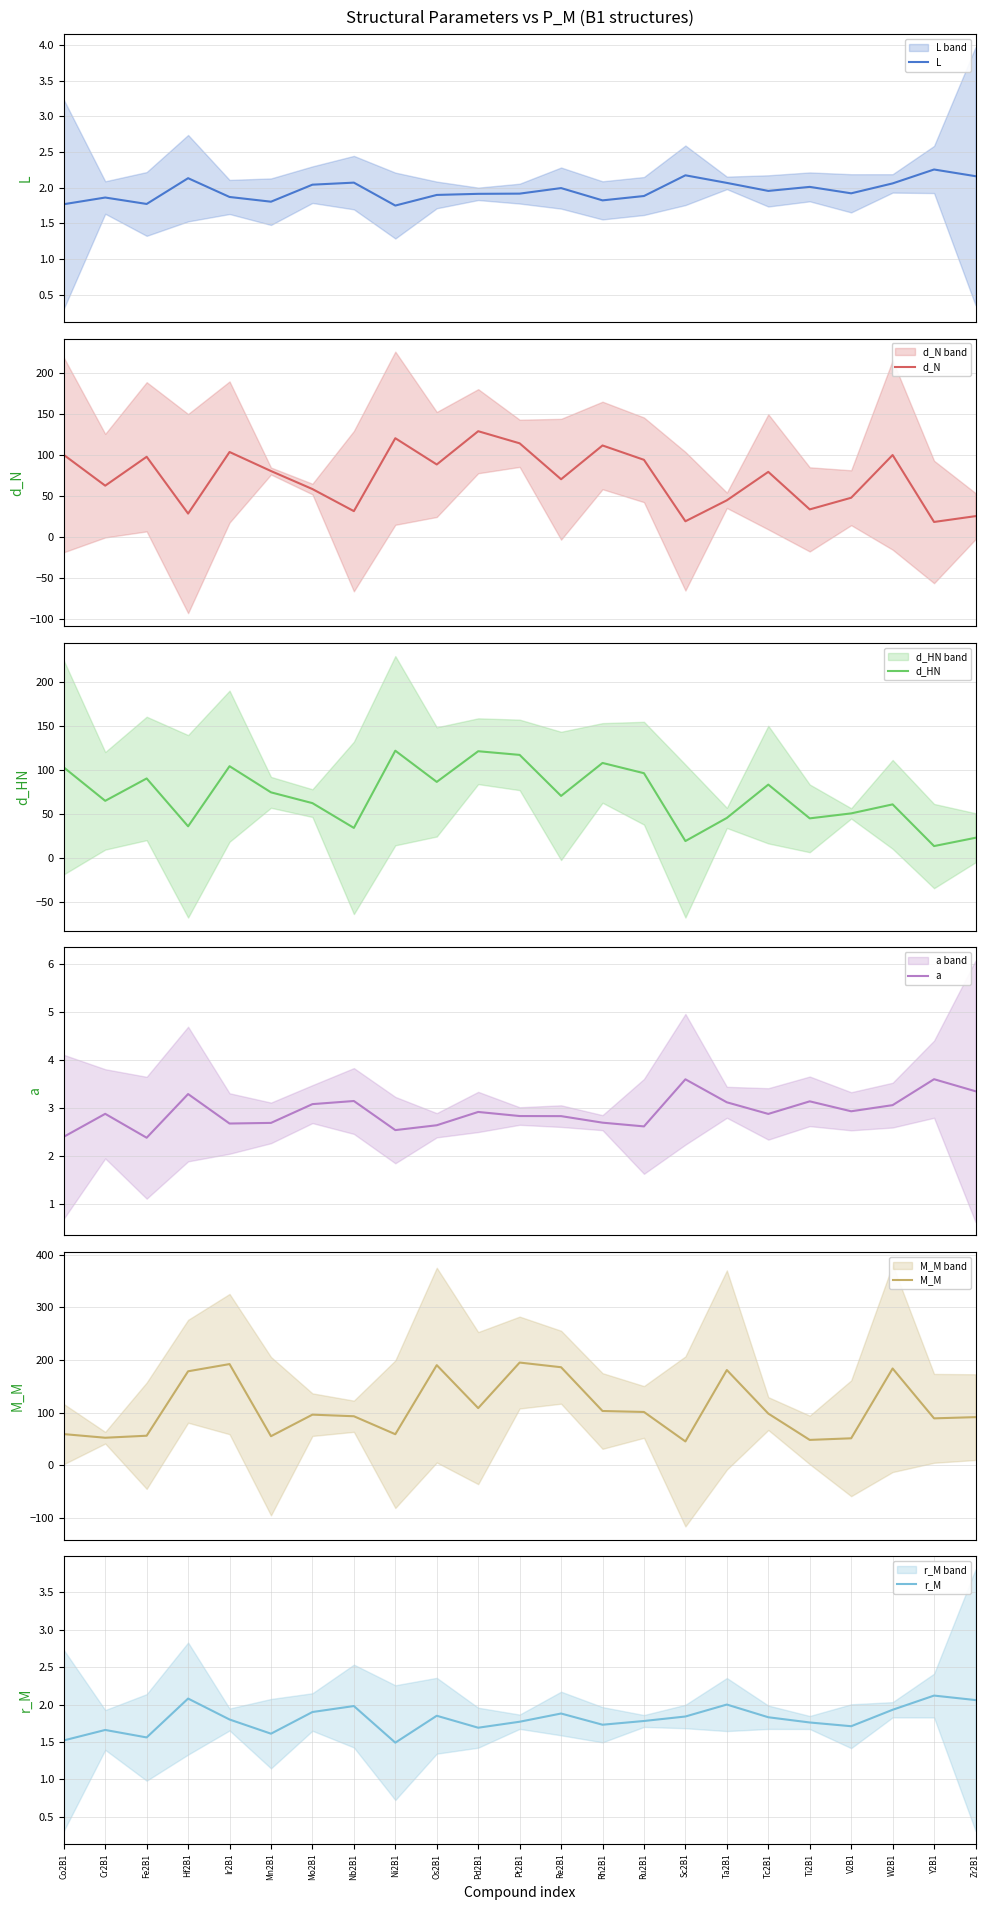

Is it true that d_N equals 99.9 at Cr2B1?

False